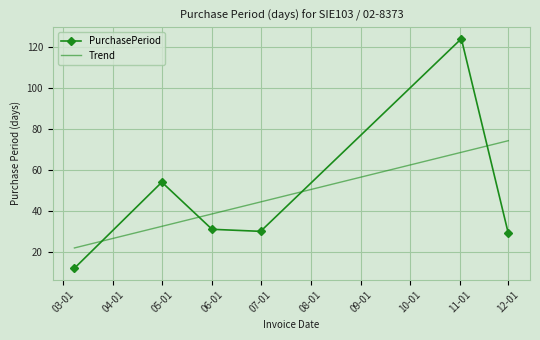

What is the average value?

47